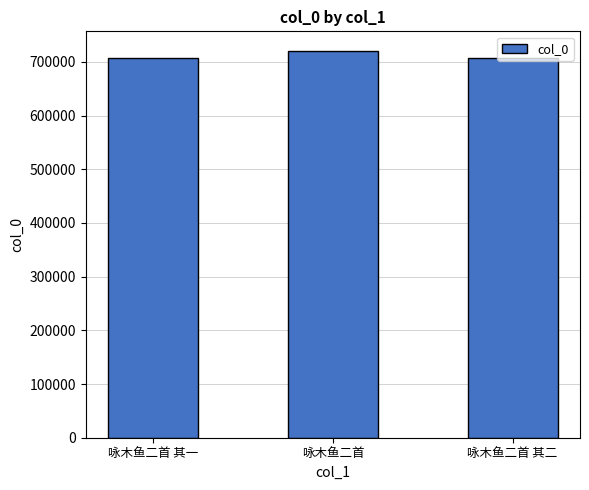

The chart shows a value of 152762 at 咏木鱼二首 其一. True or false?

False